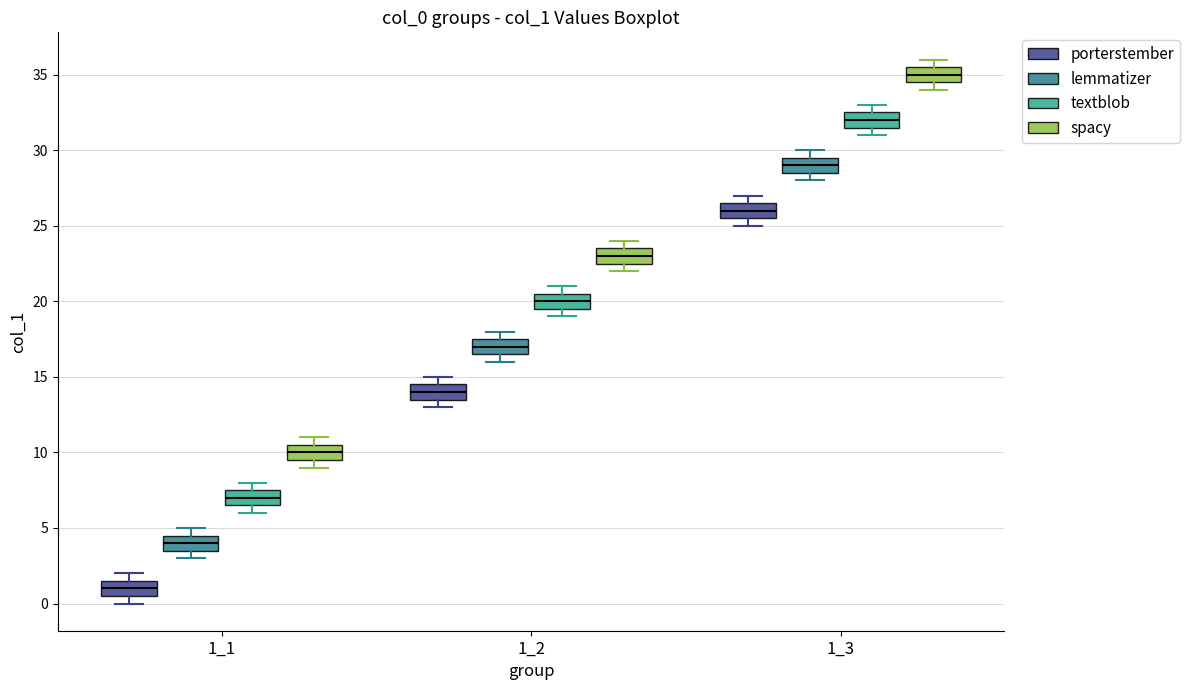

Reading left to right, transcribe this box plot: for each box, give where its median line is, the range the box spans, and where its two whiskers end, as read against the y-axis. The values are not printed on the chart, so give them approximately, as read against the axis.

1_1 (porterstember): median 1.0, box 0.5 to 1.5, whiskers 0.0 to 2.0
1_1 (lemmatizer): median 4.0, box 3.5 to 4.5, whiskers 3.0 to 5.0
1_1 (textblob): median 7.0, box 6.5 to 7.5, whiskers 6.0 to 8.0
1_1 (spacy): median 10.0, box 9.5 to 10.5, whiskers 9.0 to 11.0
1_2 (porterstember): median 14.0, box 13.5 to 14.5, whiskers 13.0 to 15.0
1_2 (lemmatizer): median 17.0, box 16.5 to 17.5, whiskers 16.0 to 18.0
1_2 (textblob): median 20.0, box 19.5 to 20.5, whiskers 19.0 to 21.0
1_2 (spacy): median 23.0, box 22.5 to 23.5, whiskers 22.0 to 24.0
1_3 (porterstember): median 26.0, box 25.5 to 26.5, whiskers 25.0 to 27.0
1_3 (lemmatizer): median 29.0, box 28.5 to 29.5, whiskers 28.0 to 30.0
1_3 (textblob): median 32.0, box 31.5 to 32.5, whiskers 31.0 to 33.0
1_3 (spacy): median 35.0, box 34.5 to 35.5, whiskers 34.0 to 36.0